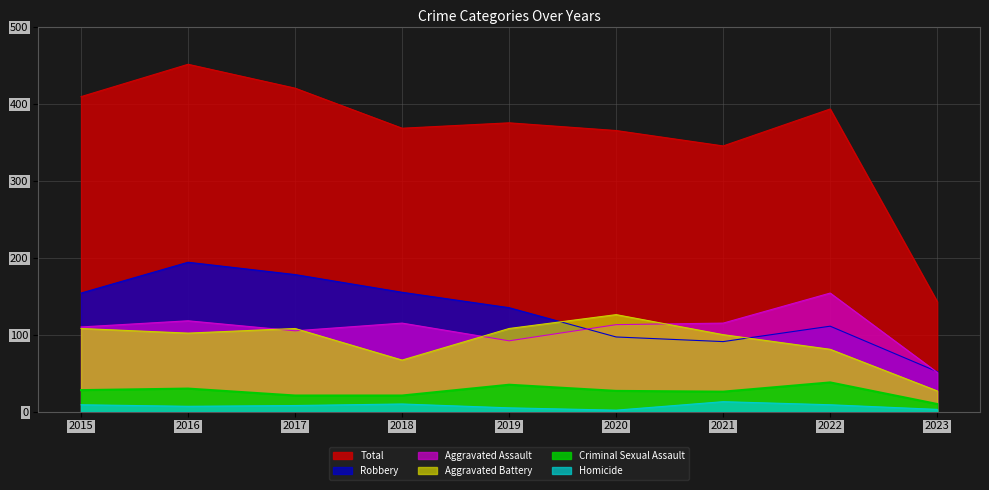

Rank the series at 2021 from lowest to highest value.

Homicide, Criminal Sexual Assault, Robbery, Aggravated Battery, Aggravated Assault, Total